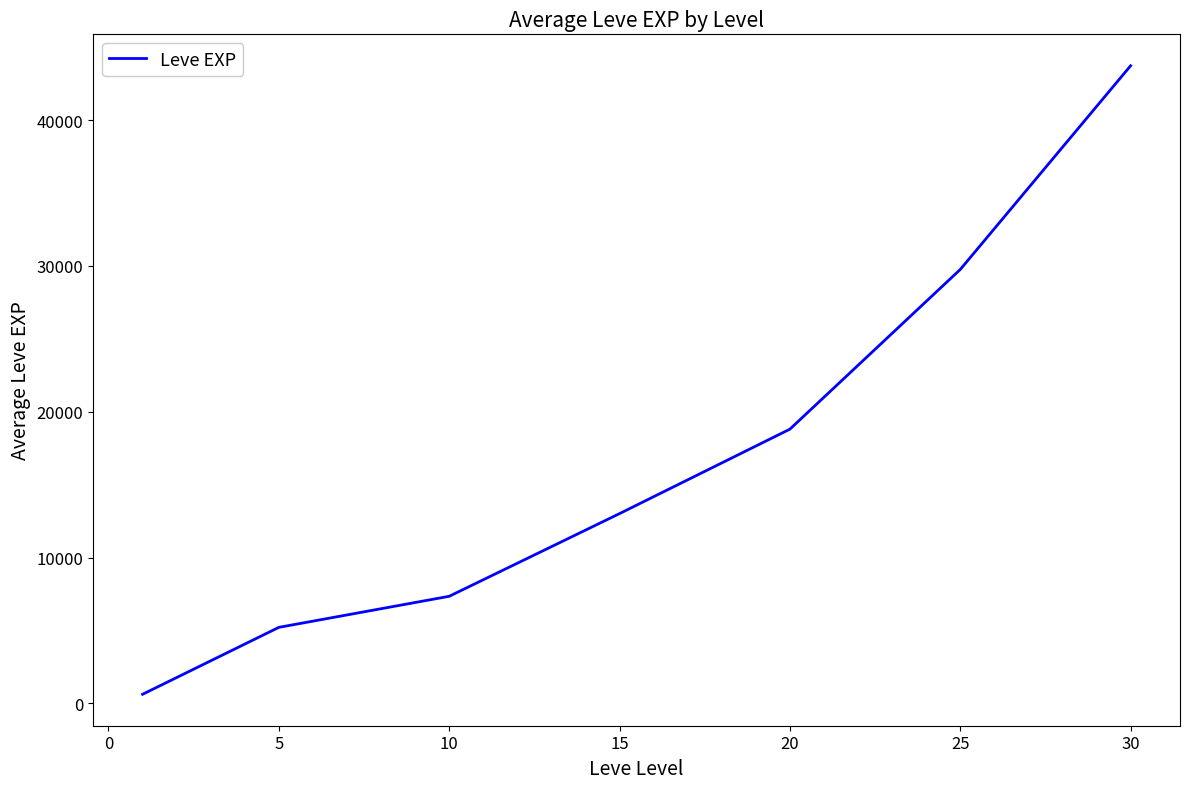

What is the difference between the maximum and minimum values?

43100